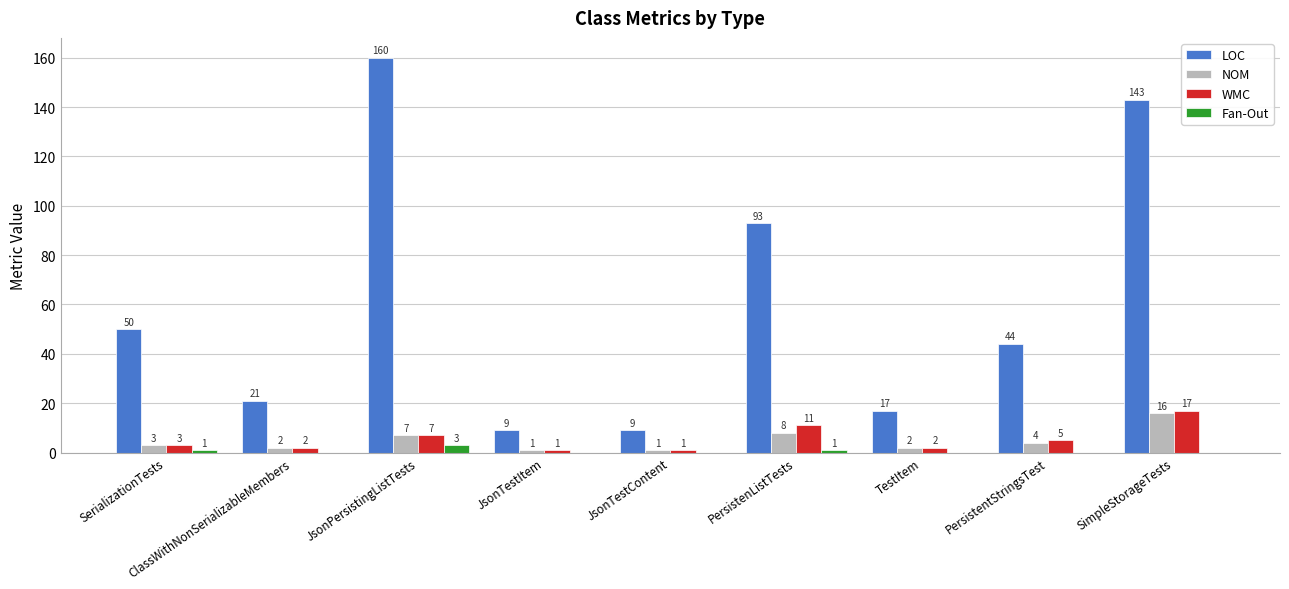

Which label corresponds to the largest value in the chart?

JsonPersistingListTests